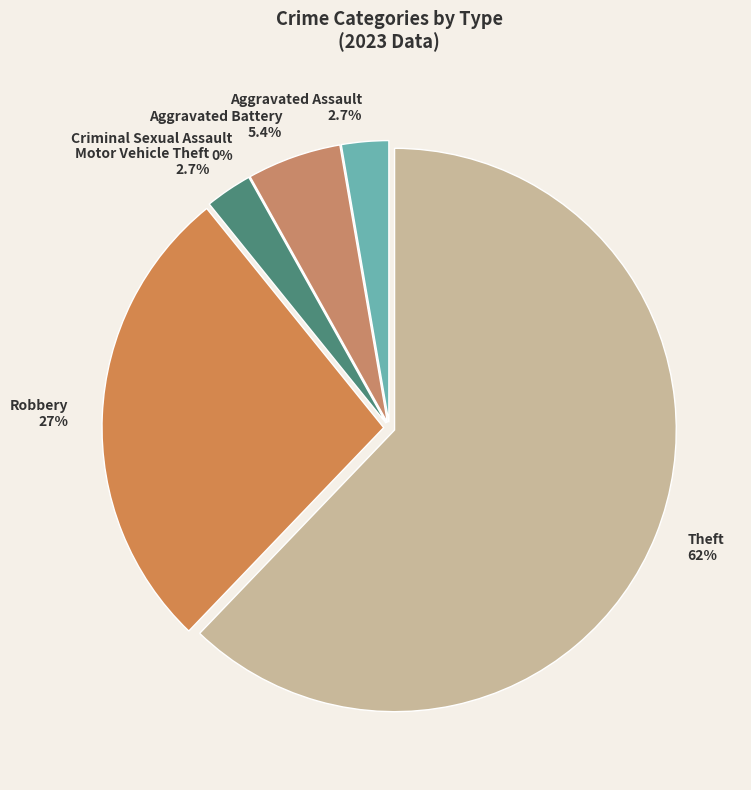

How many segments does this pie chart have?

6